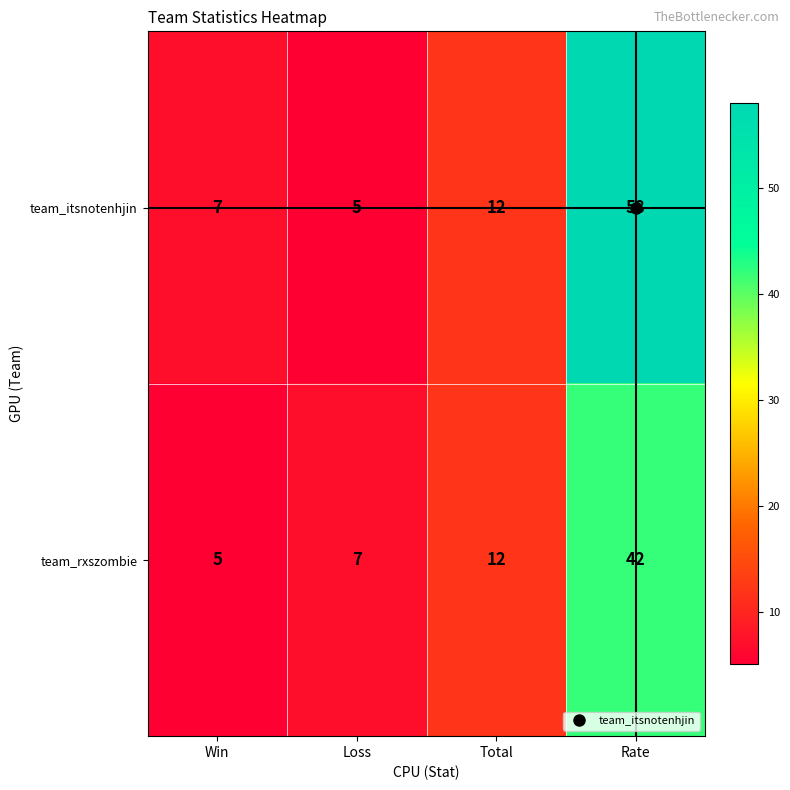

Is it true that team_itsnotenhjin equals 58 at Rate?

True